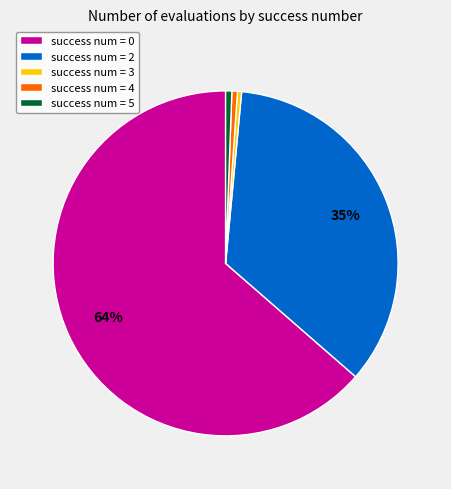

To the nearest percent, what portion does success num = 5 represent?

1%